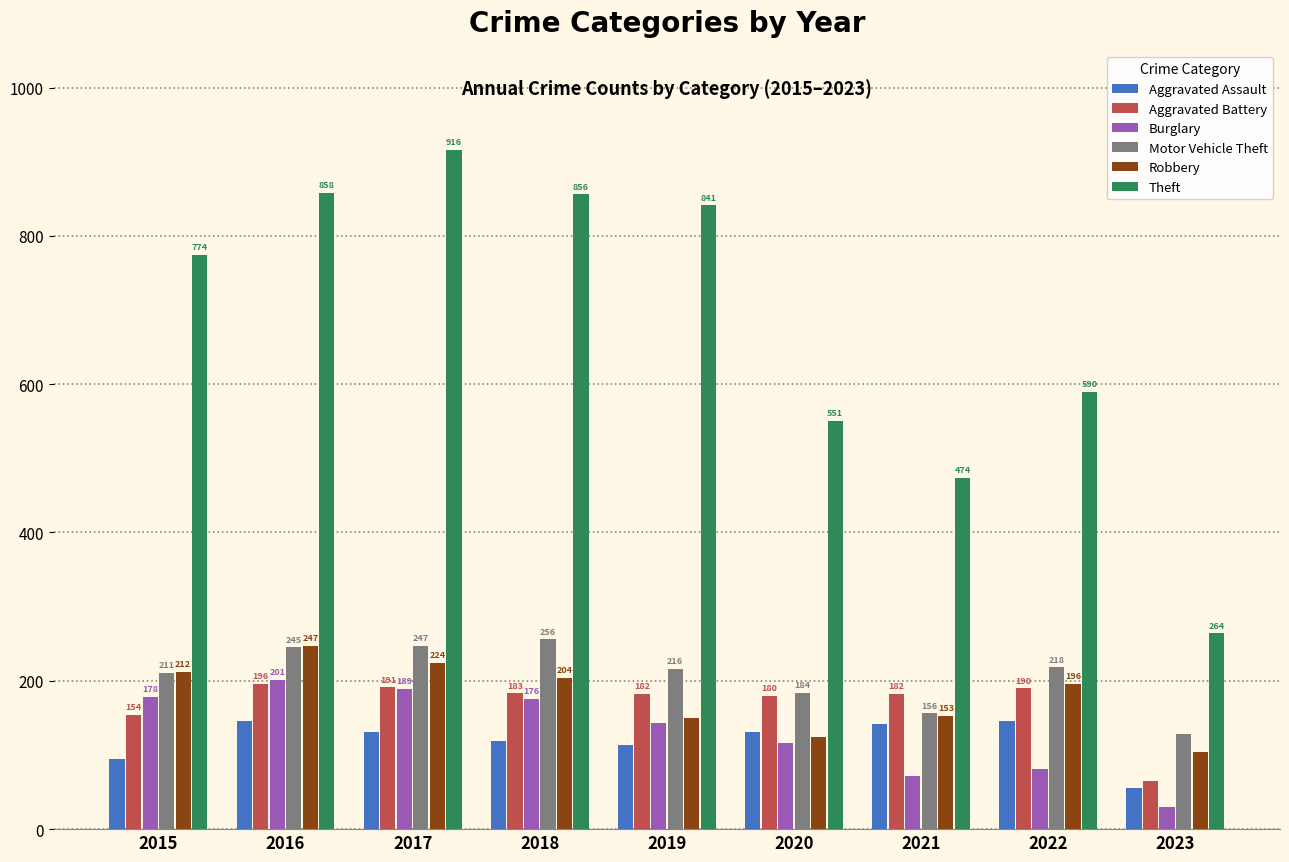

List the series in order of their peak value, lowest first.

Aggravated Assault, Aggravated Battery, Burglary, Robbery, Motor Vehicle Theft, Theft